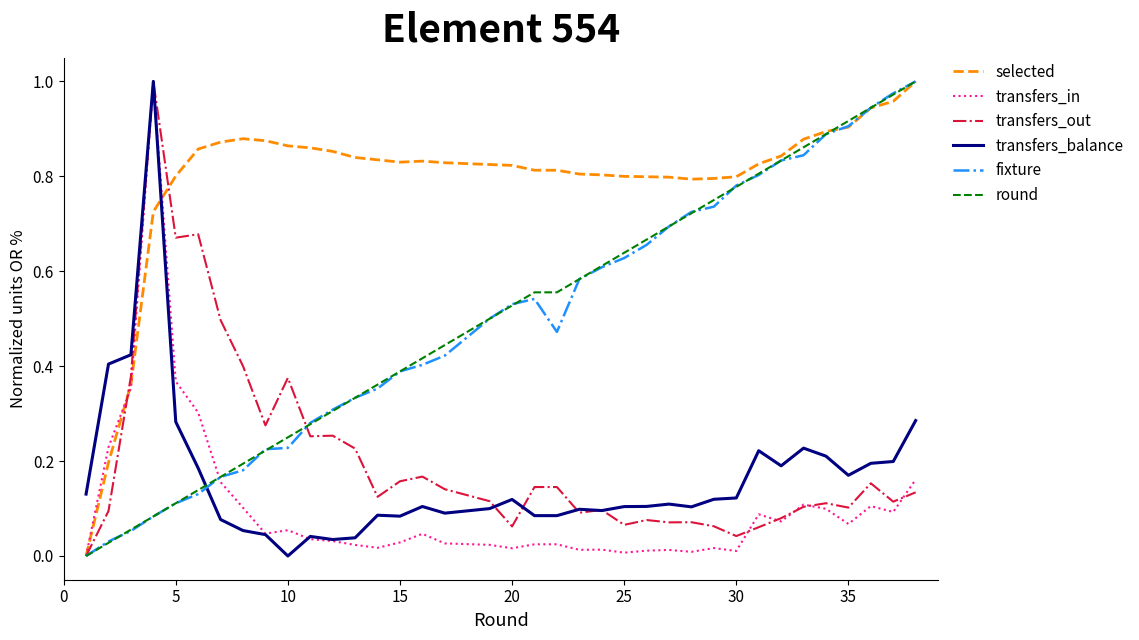

After their last crossing, which series has the higher values: transfers_out or round?

round